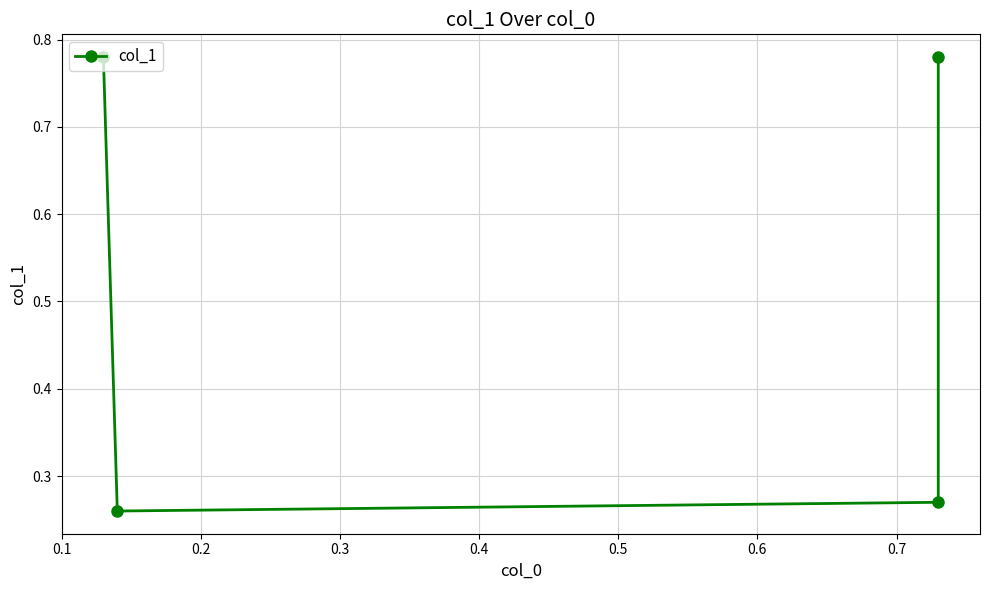

How many interior local valleys (lower than both neighbors) does the data have?

1